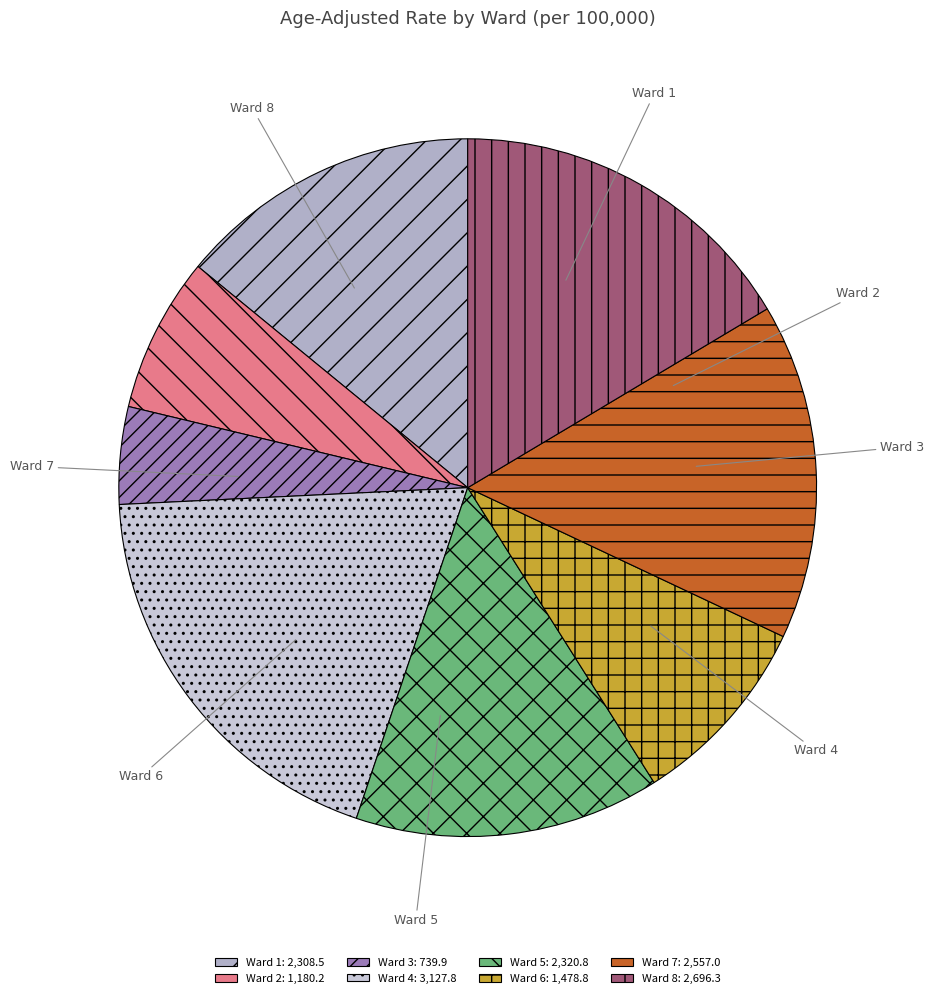

Which slice is the smallest?

Ward 3